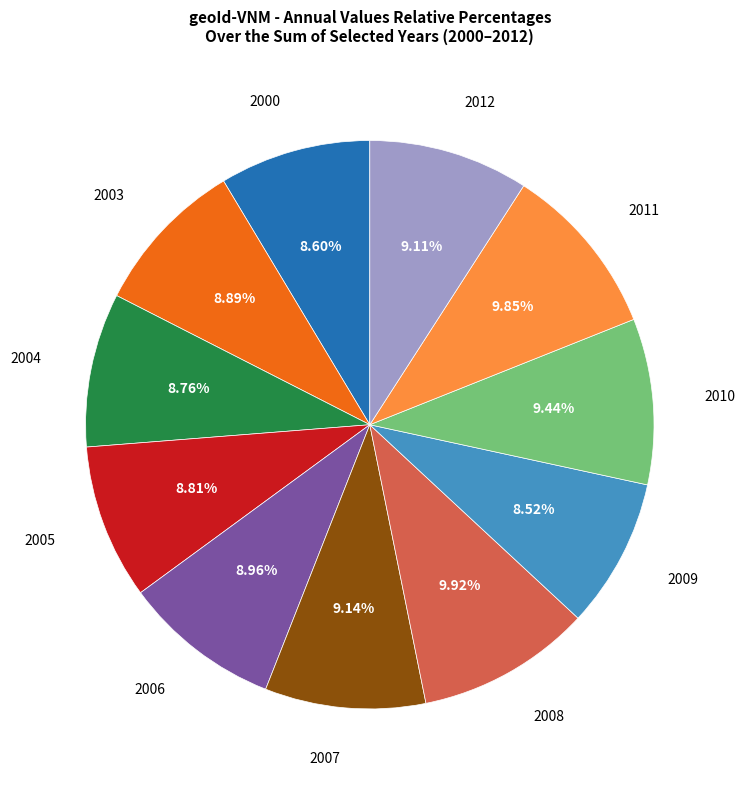

Does any single category account for the majority?

No